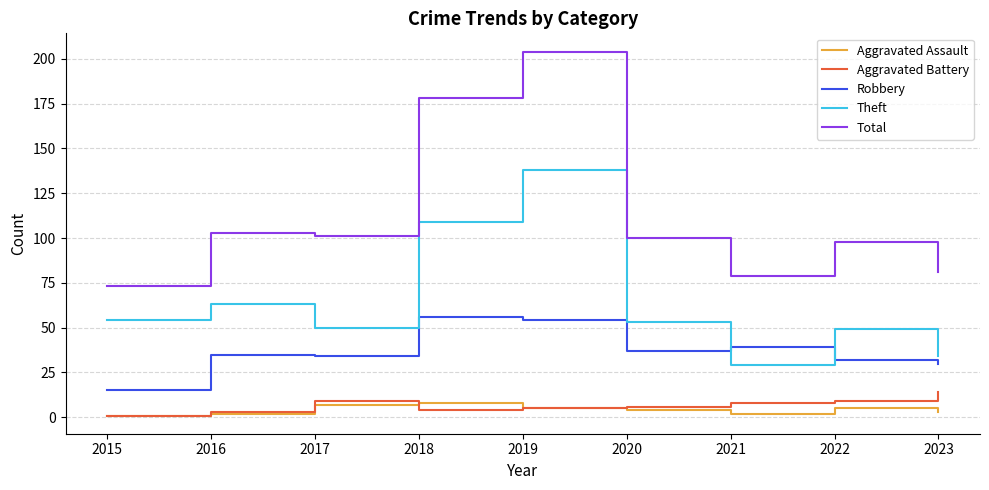

What is the total value across all series at 2016?

206